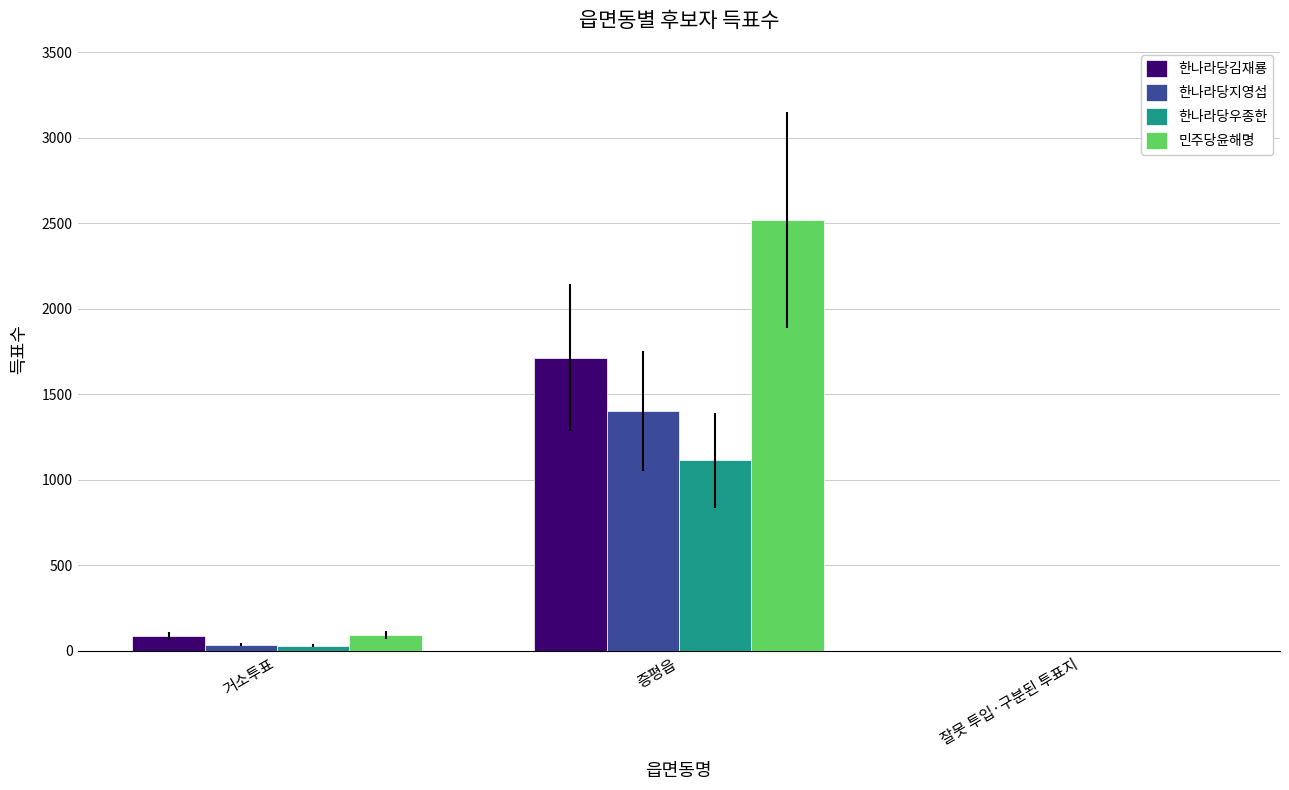

What is the sum of all 민주당윤해명 values?

2610